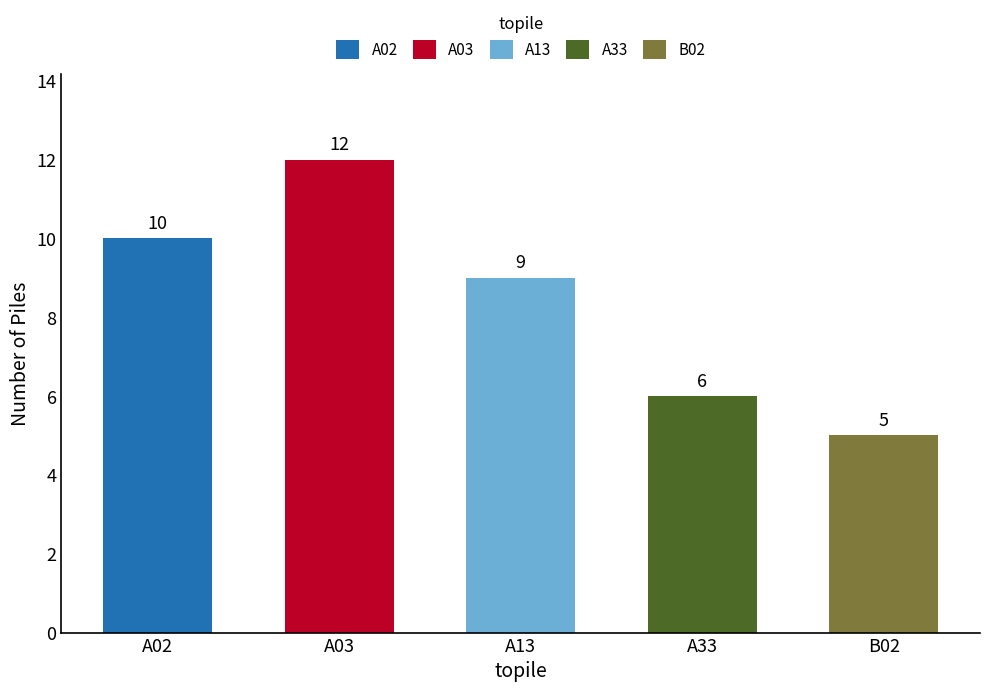

Which has a higher value, A03 or A33?

A03